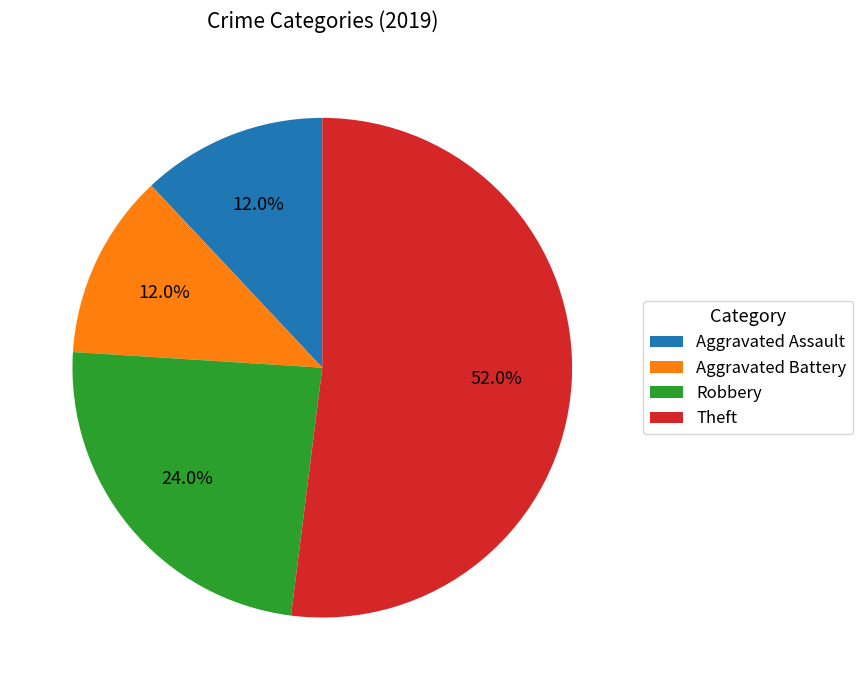

To the nearest percent, what is the difference between the Robbery and Aggravated Battery slice percentages?

12%